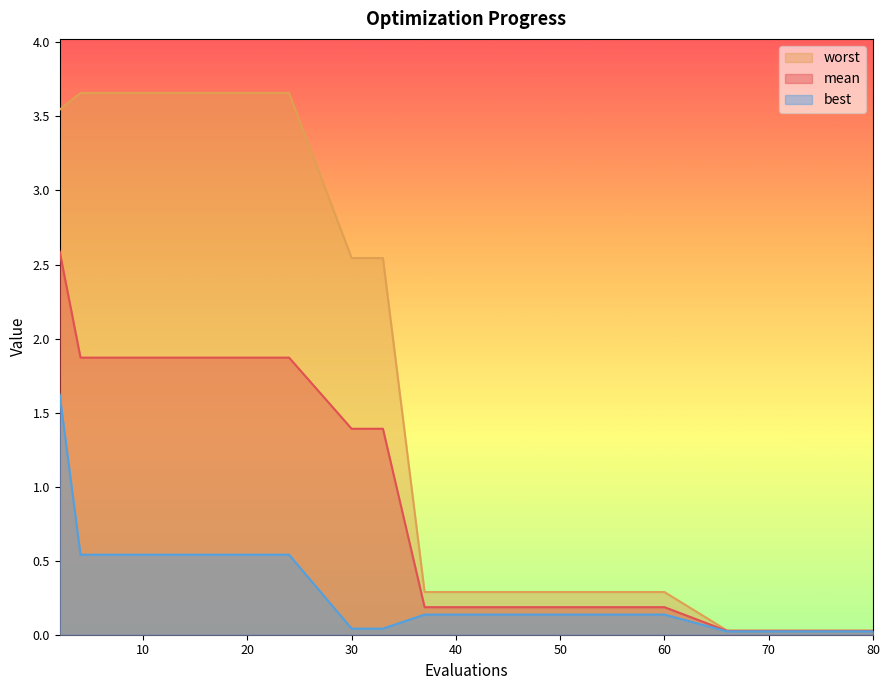

The mean series shows 1.9 at 12. True or false?

True